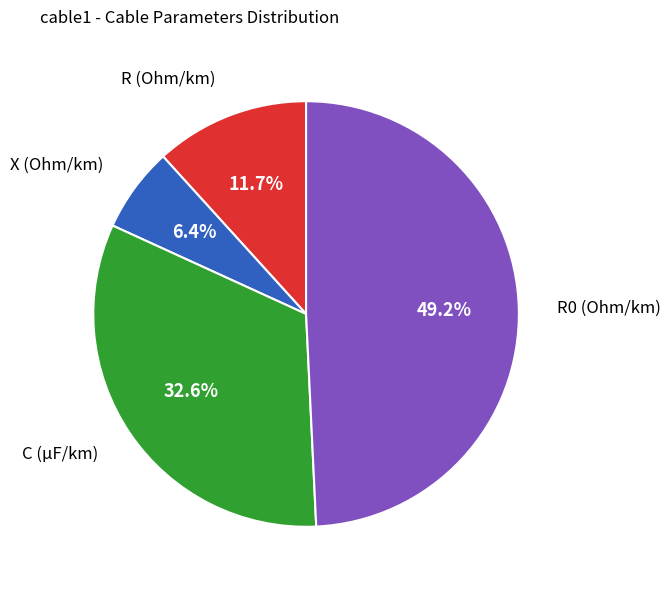

Is there a majority slice in this chart?

No